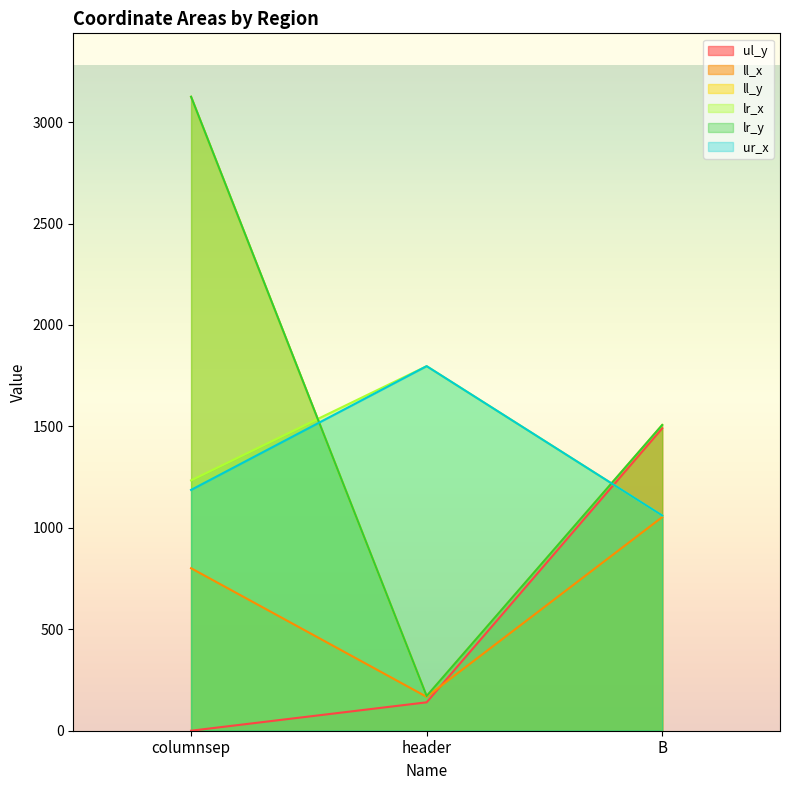

True or false: lr_x has a value of 3005 at header.

False